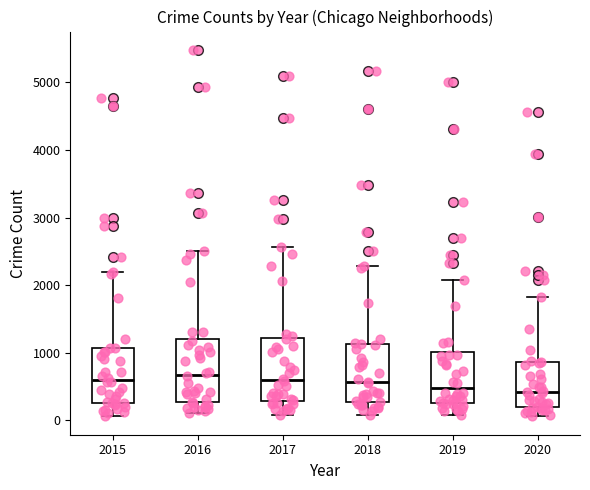

Where does the lower whisker of the box at x = 2015 end on the y-axis? The values are not printed on the chart, so give them approximately, as read against the axis.

100